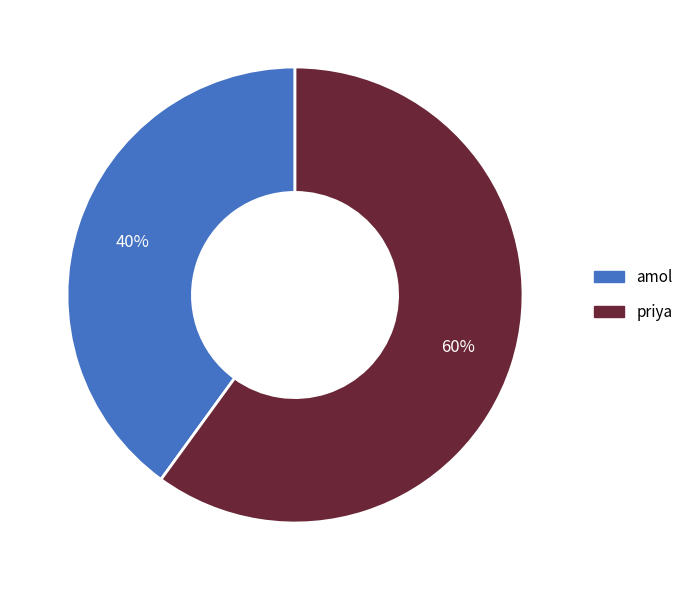

True or false: amol accounts for 28% of the total.

False